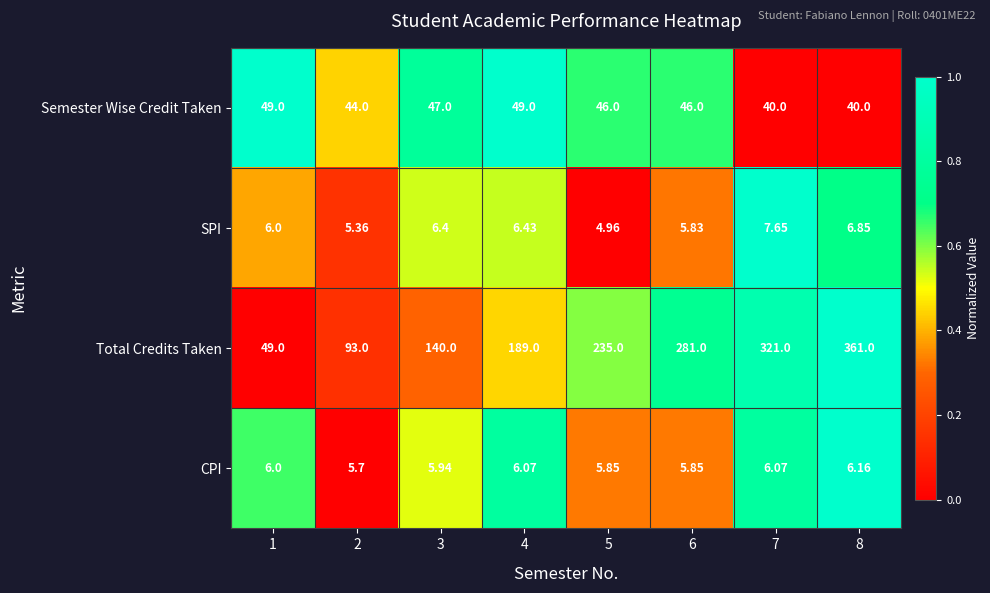

Which series has the widest spread of values?

Total Credits Taken